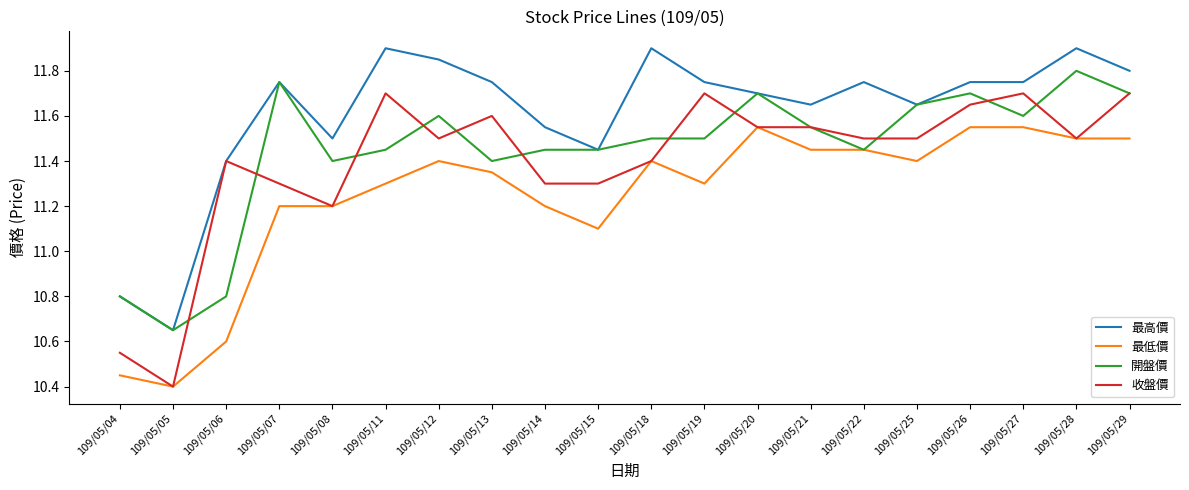

True or false: 最低價 has more than 2 interior local peaks.

True